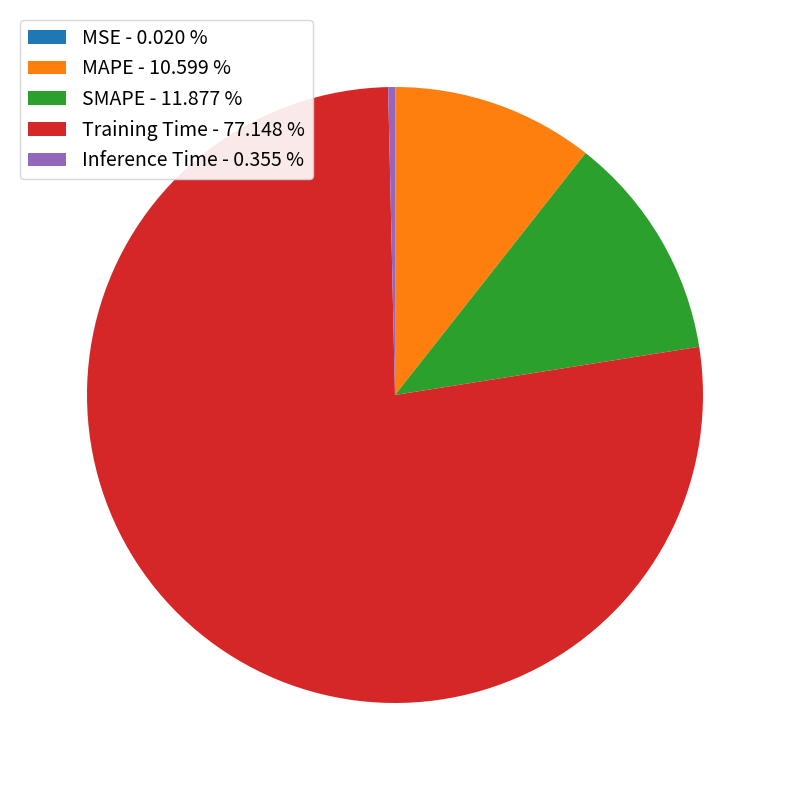

The Inference Time slice represents 0% of the pie. True or false?

True